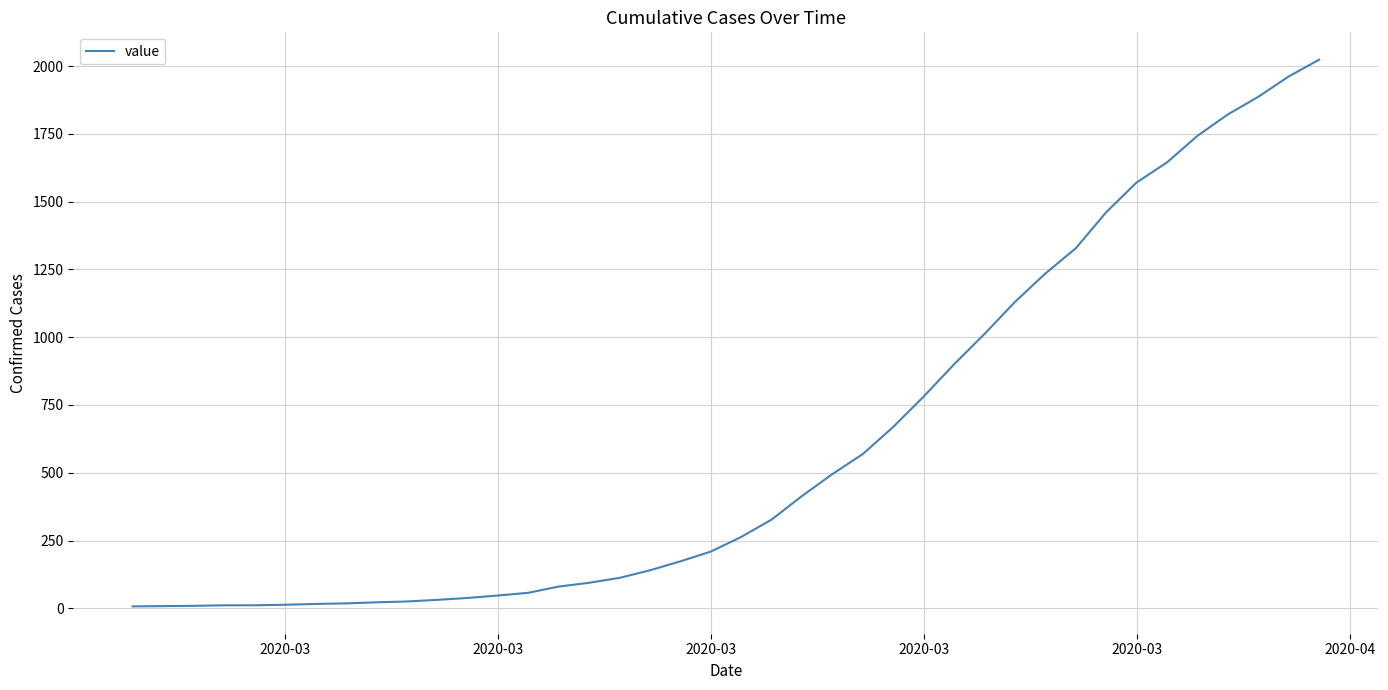

What is the average value?

609